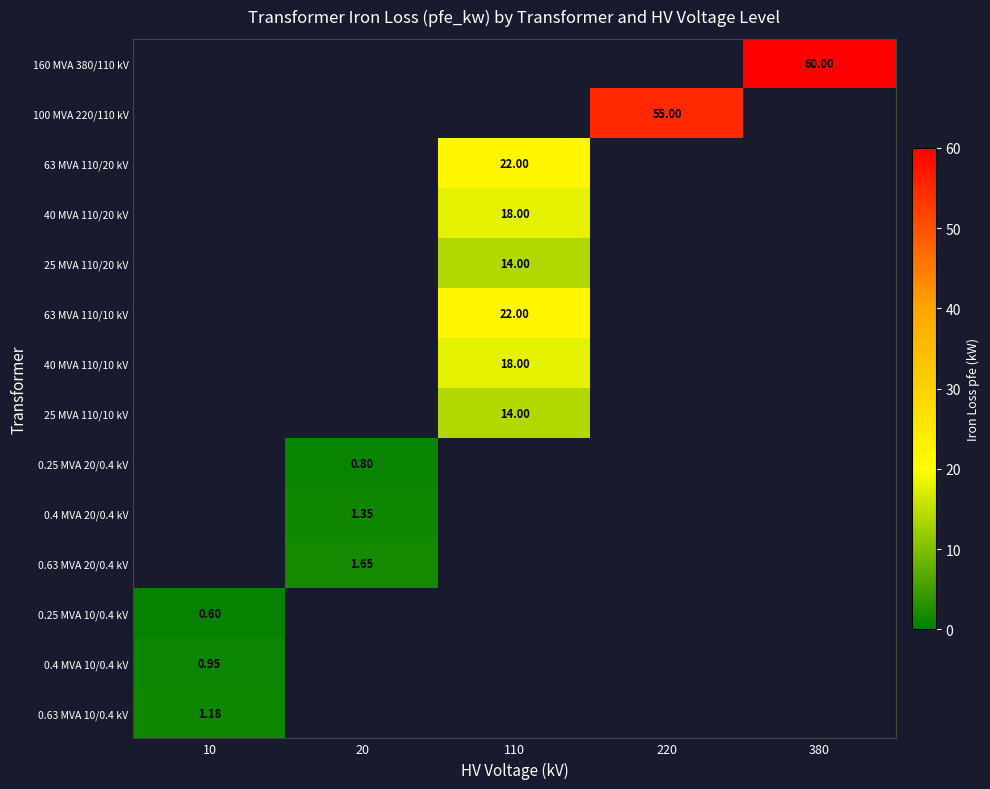

Between 220 and 20, which is larger?

220